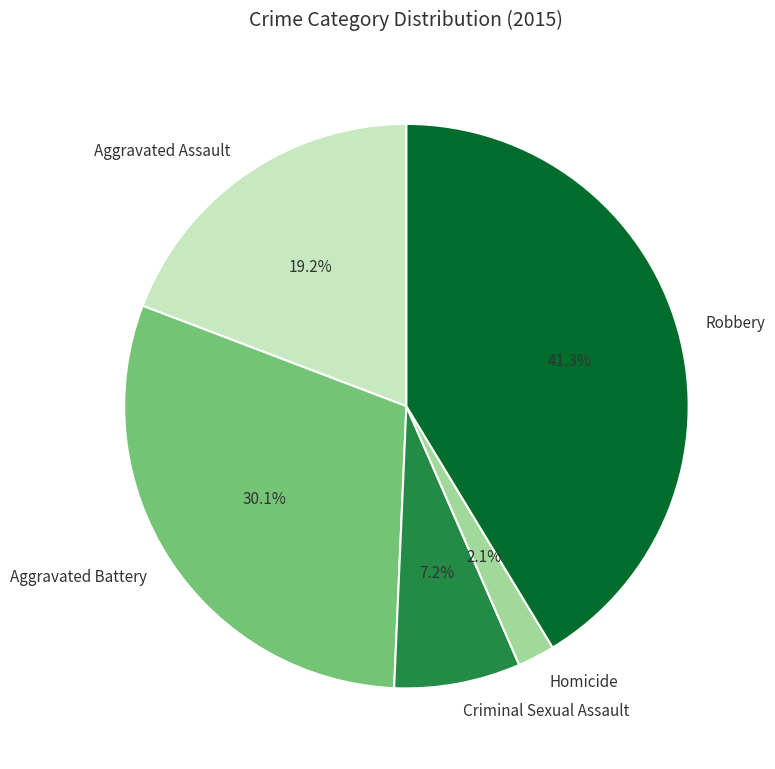

To the nearest percent, what percentage of the pie is Aggravated Assault?

19%